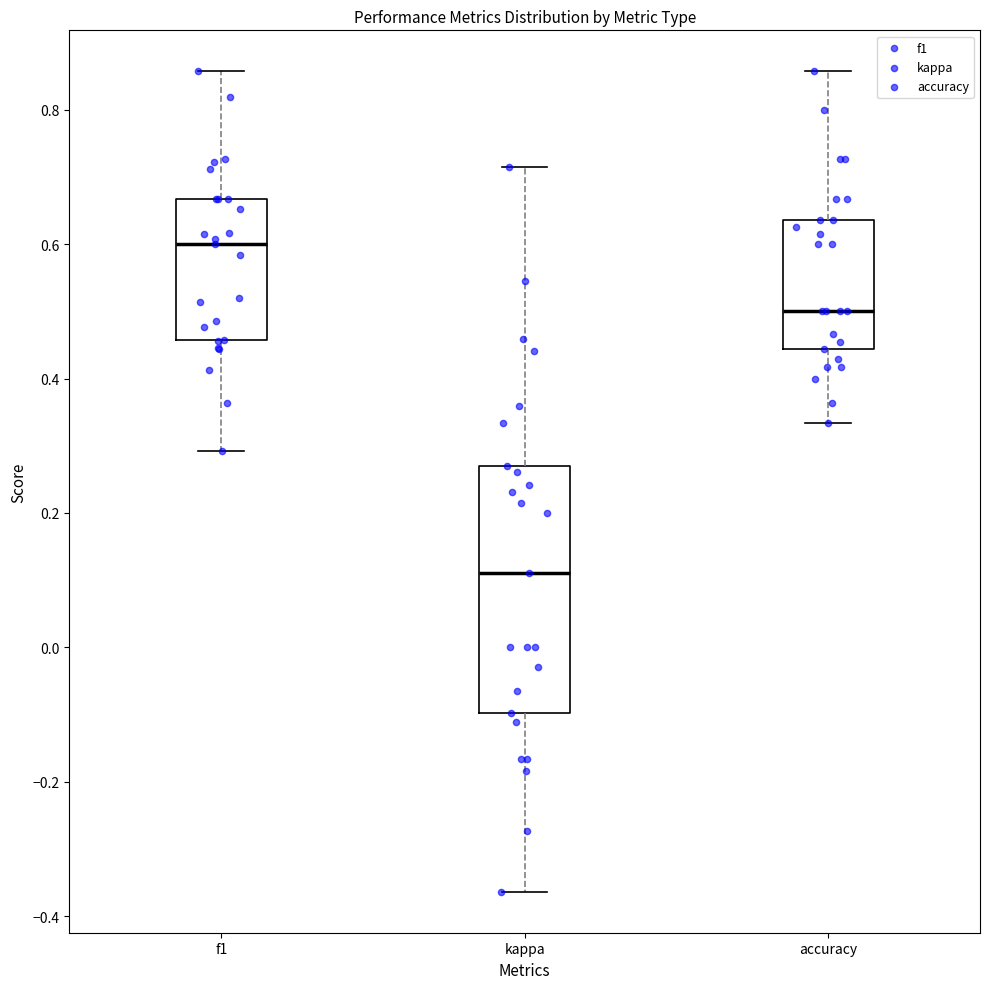

Comparing the boxes themselves (not the whiskers), which one is the tallest?

kappa